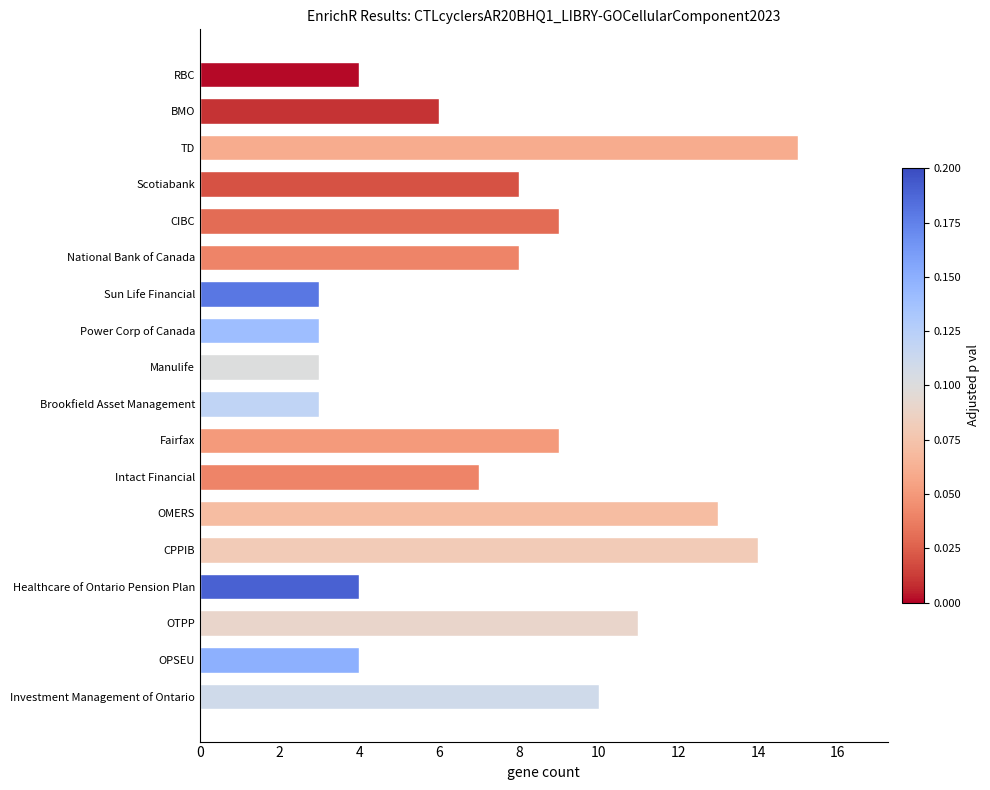

Count the number of categories in the chart.

18